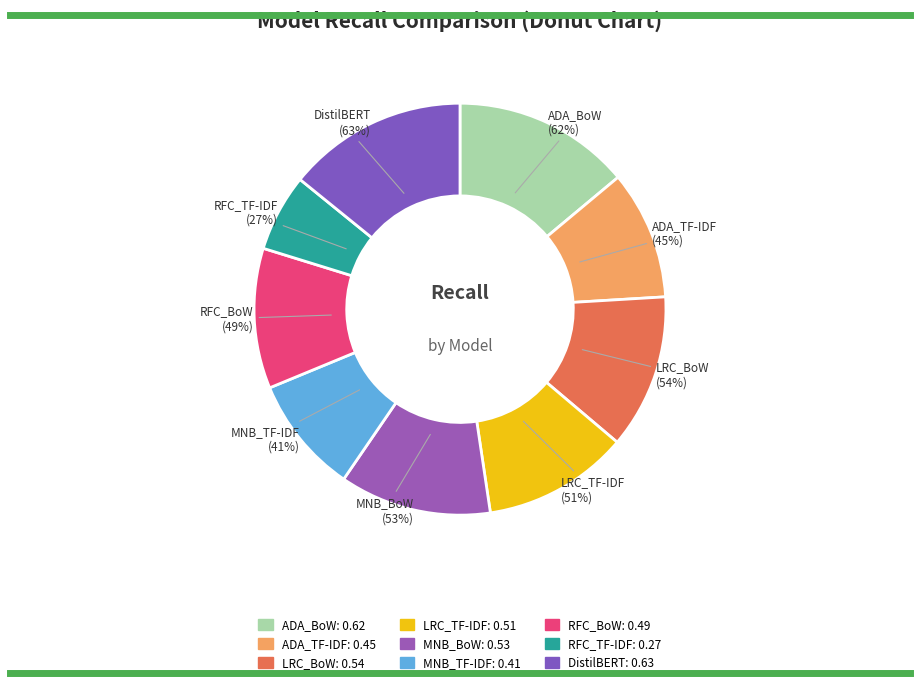

To the nearest percent, what percentage of the pie is LRC_BoW?

12%